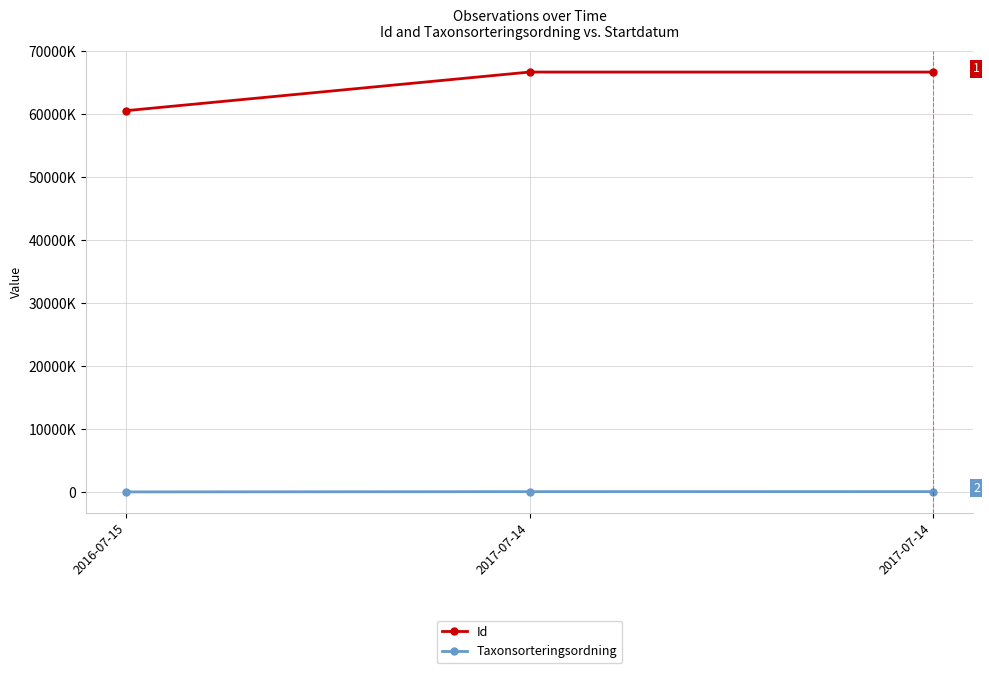

Reading left to right, what are all the values shown in this chart?

Id: 60575059	66700341	66700352
Taxonsorteringsordning: 55903	96370	99611